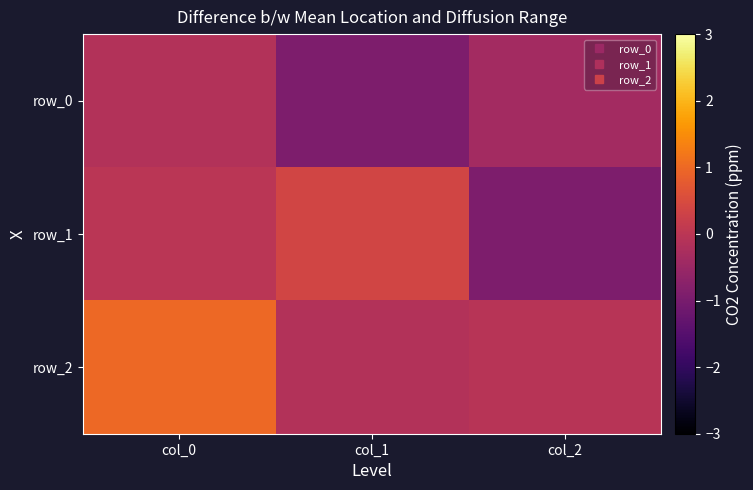

Rank the categories by row_0 value from highest to lowest.

col_0, col_2, col_1